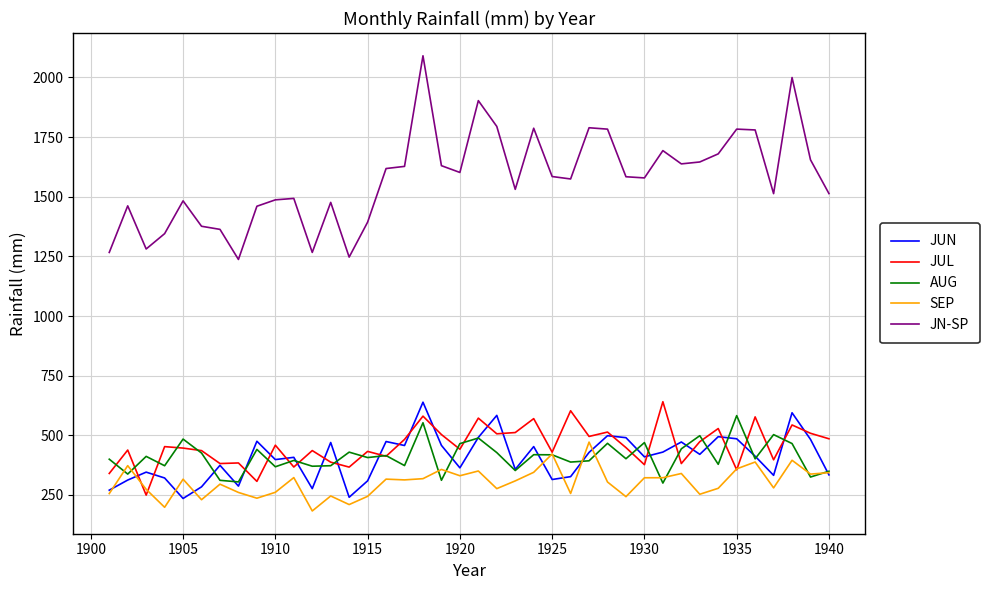

Which series has the largest total across all categories?

JN-SP